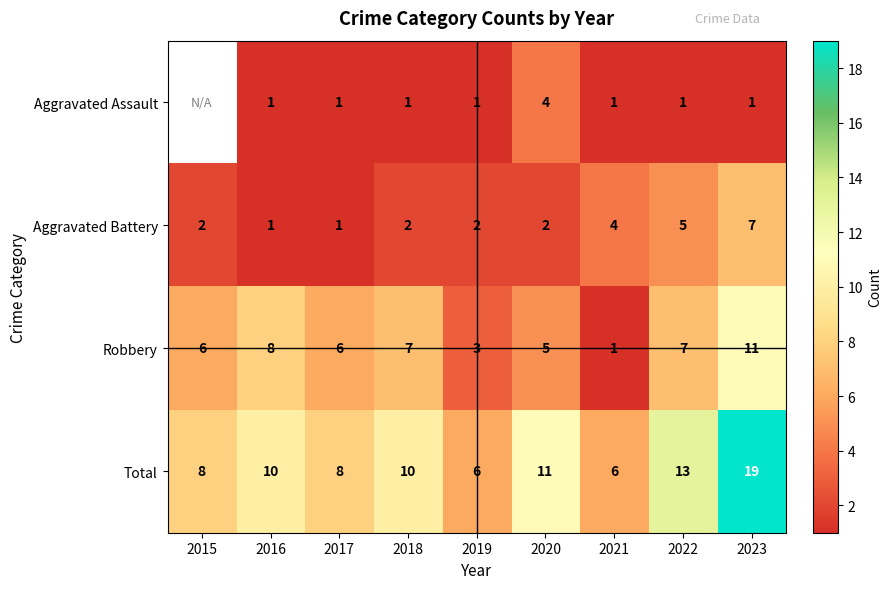

Rank the series at 2022 from highest to lowest value.

Total, Robbery, Aggravated Battery, Aggravated Assault